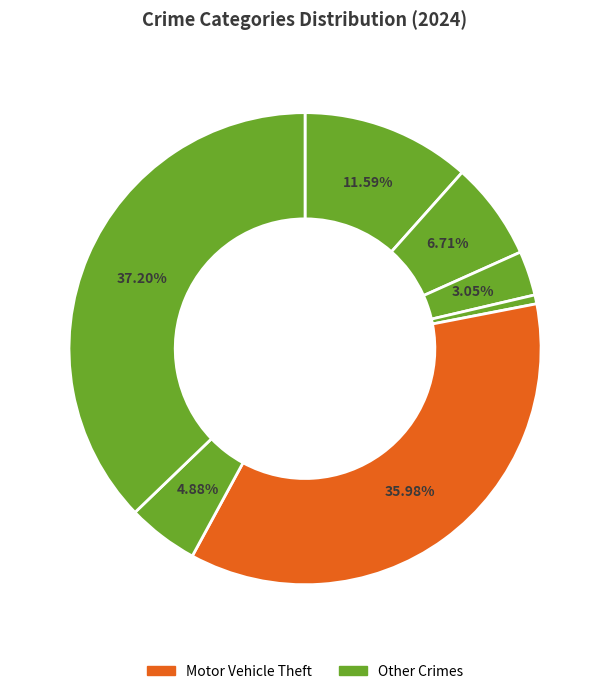

Count the number of slices in the pie.

7